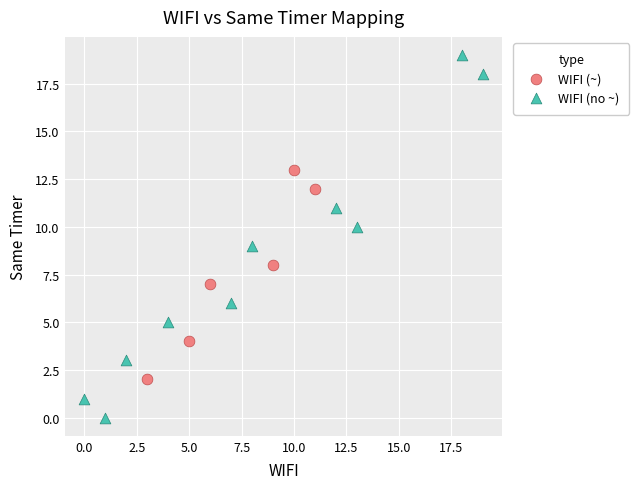

What are all the series names shown in the legend?

WIFI (~), WIFI (no ~)